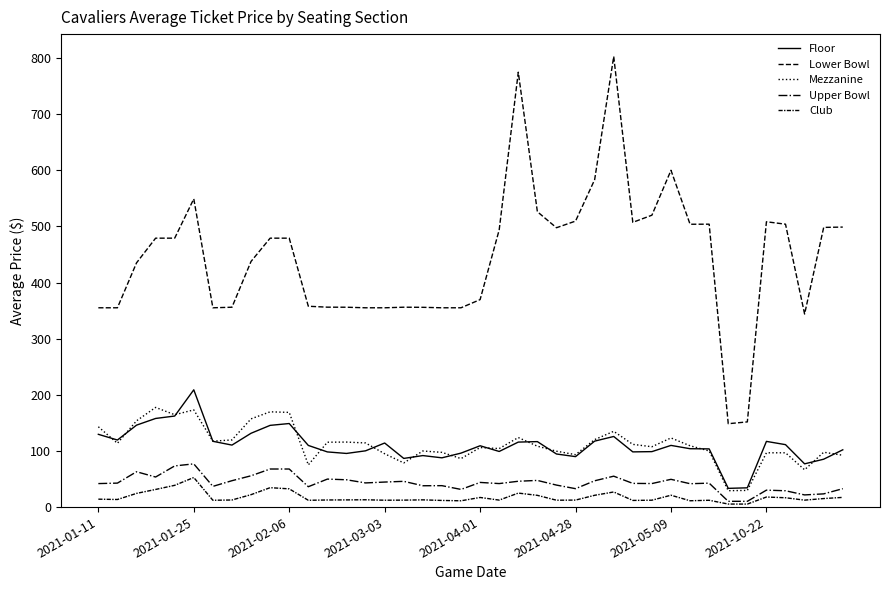

True or false: Upper Bowl and Club intersect in this chart.

False